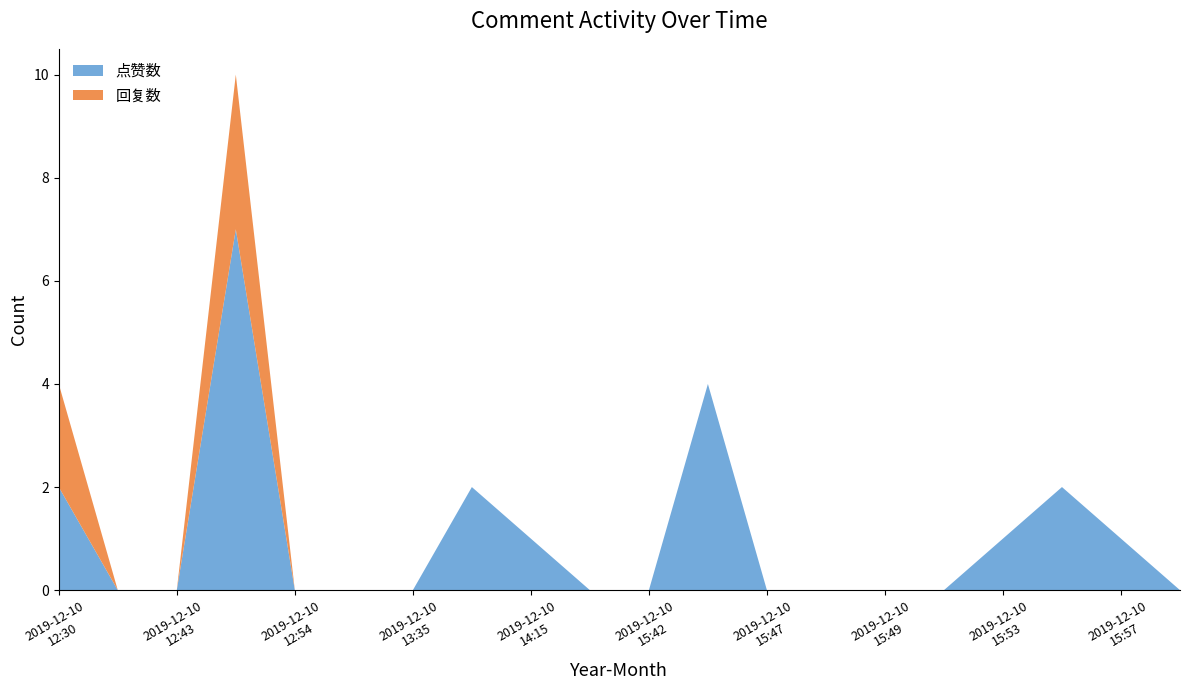

Reading left to right, what are all the values shown in this chart?

点赞数: 2019-12-10 12:30=2	2019-12-10 12:33=0	2019-12-10 12:43=0	2019-12-10 12:50=7	2019-12-10 12:54=0	2019-12-10 13:13=0	2019-12-10 13:35=0	2019-12-10 13:47=2	2019-12-10 14:15=1	2019-12-10 15:37=0	2019-12-10 15:42=0	2019-12-10 15:46=4	2019-12-10 15:47=0	2019-12-10 15:48=0	2019-12-10 15:49=0	2019-12-10 15:51=0	2019-12-10 15:53=1	2019-12-10 15:55=2	2019-12-10 15:57=1	2019-12-10 16:00=0
回复数: 2019-12-10 12:30=2	2019-12-10 12:33=0	2019-12-10 12:43=0	2019-12-10 12:50=3	2019-12-10 12:54=0	2019-12-10 13:13=0	2019-12-10 13:35=0	2019-12-10 13:47=0	2019-12-10 14:15=0	2019-12-10 15:37=0	2019-12-10 15:42=0	2019-12-10 15:46=0	2019-12-10 15:47=0	2019-12-10 15:48=0	2019-12-10 15:49=0	2019-12-10 15:51=0	2019-12-10 15:53=0	2019-12-10 15:55=0	2019-12-10 15:57=0	2019-12-10 16:00=0